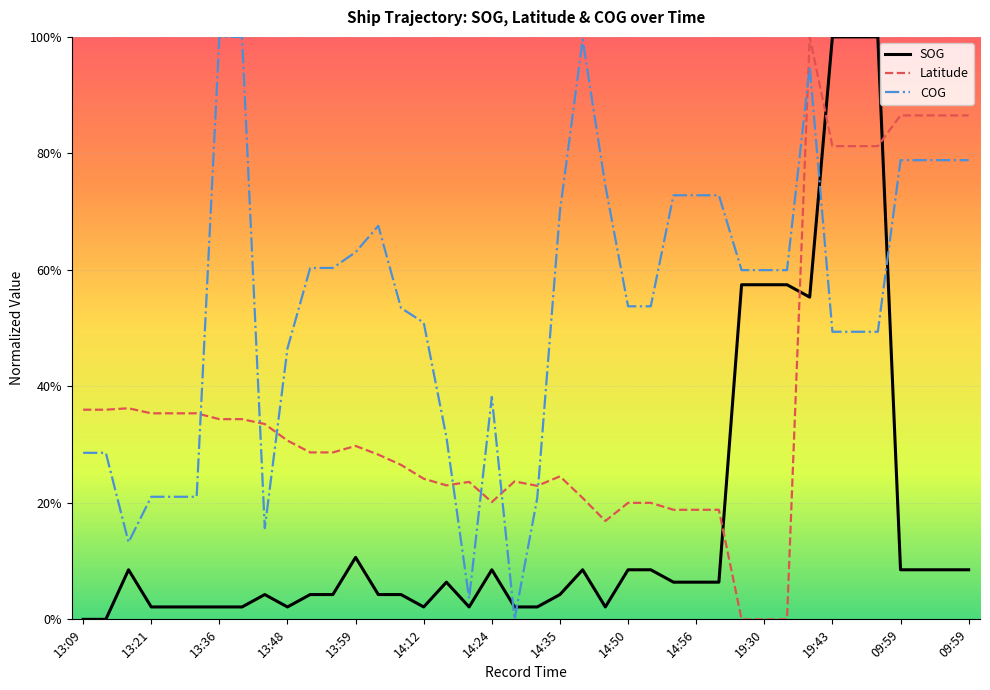

What is the highest value of the Latitude series?

1.0